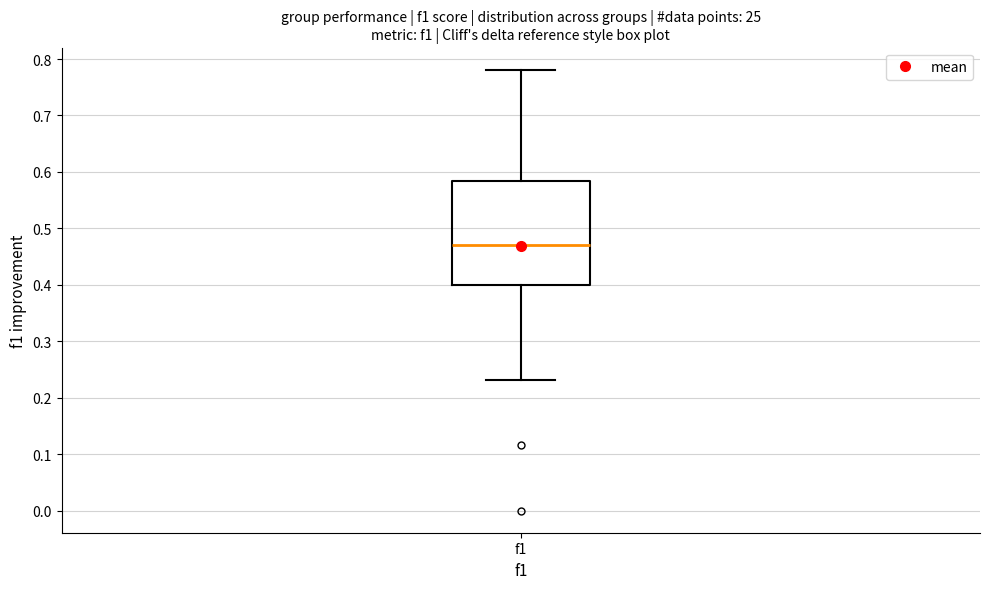

Transcribe this box plot: give where the median line is, the range the box spans, and where the two whiskers end, as read against the y-axis. The values are not printed on the chart, so give them approximately, as read against the axis.

median 0.47, box 0.40 to 0.58, whiskers 0.23 to 0.78